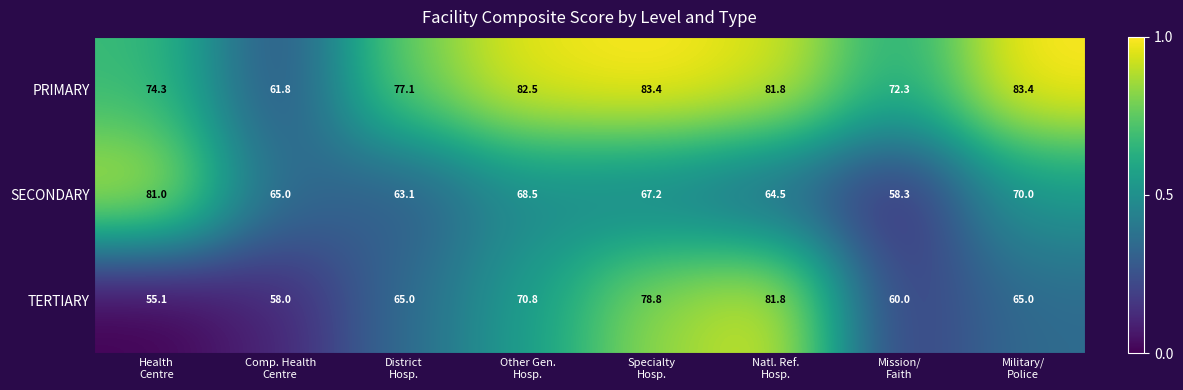

What is the difference between the maximum and second lowest values in the SECONDARY series?

17.9